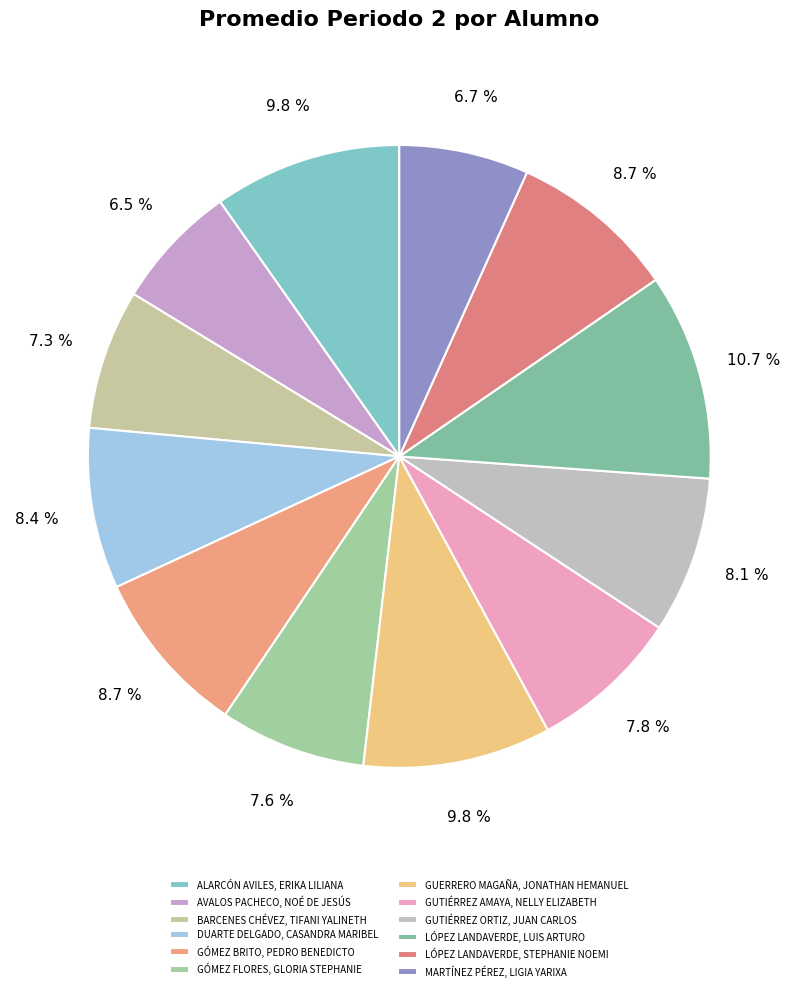

What is the ratio of the value at GÓMEZ FLORES, GLORIA STEPHANIE to the value at AVALOS PACHECO, NOÉ DE JESÚS?

1.2